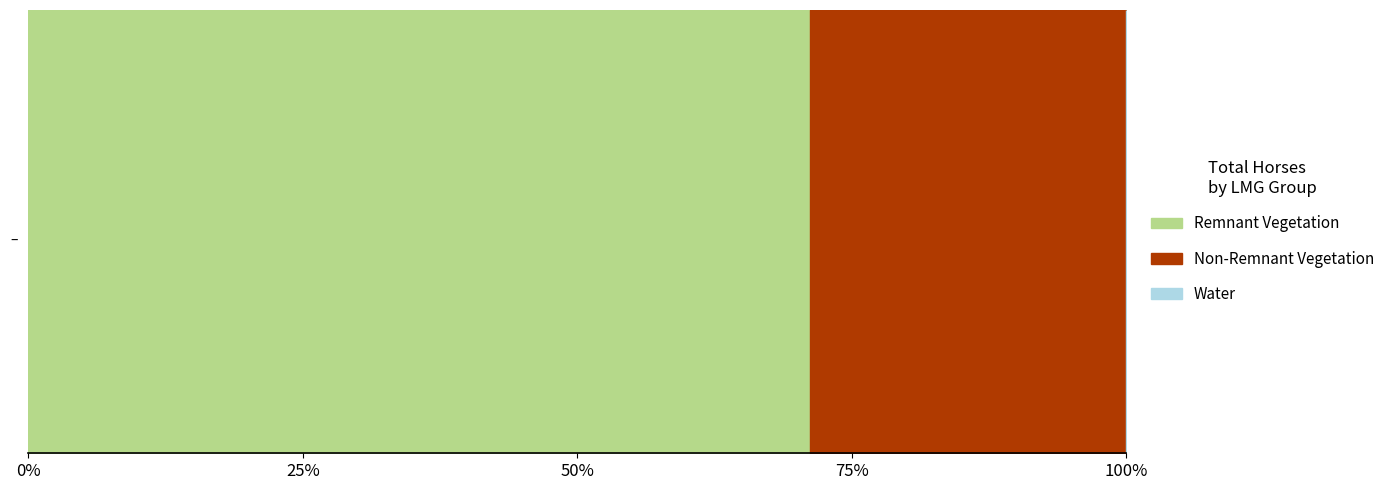

What is the sum of all values?

46164